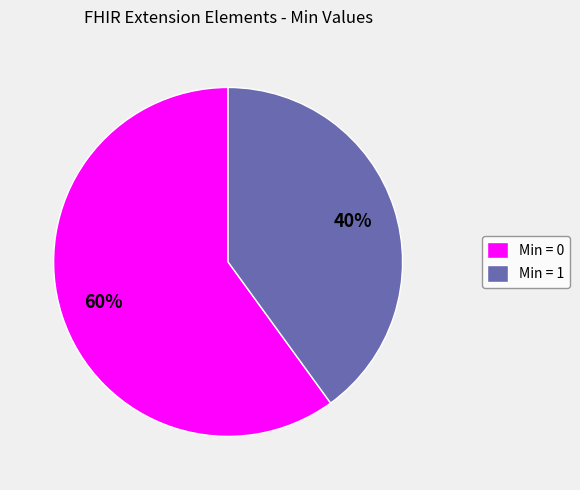

How many slices are in this pie chart?

2